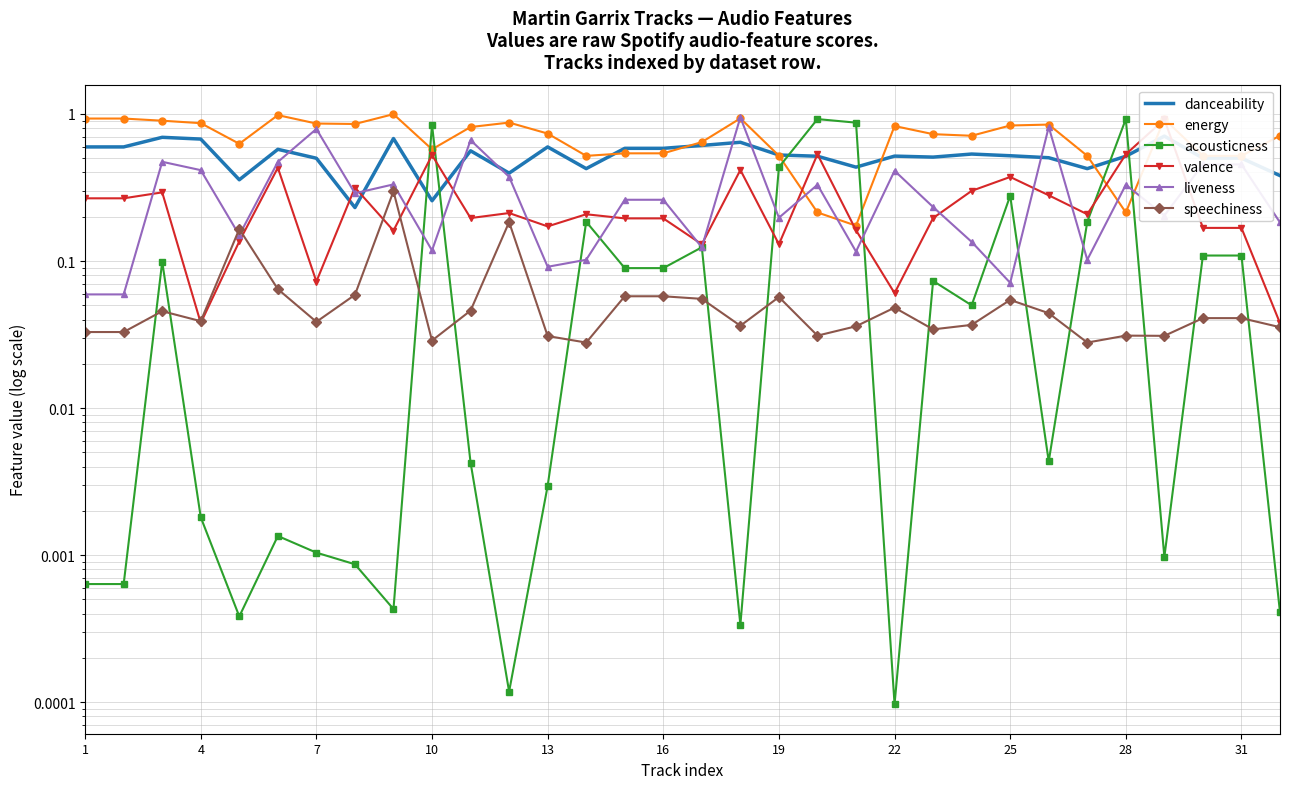

Is the value of speechiness at 10 greater than the value of energy at 23?

No